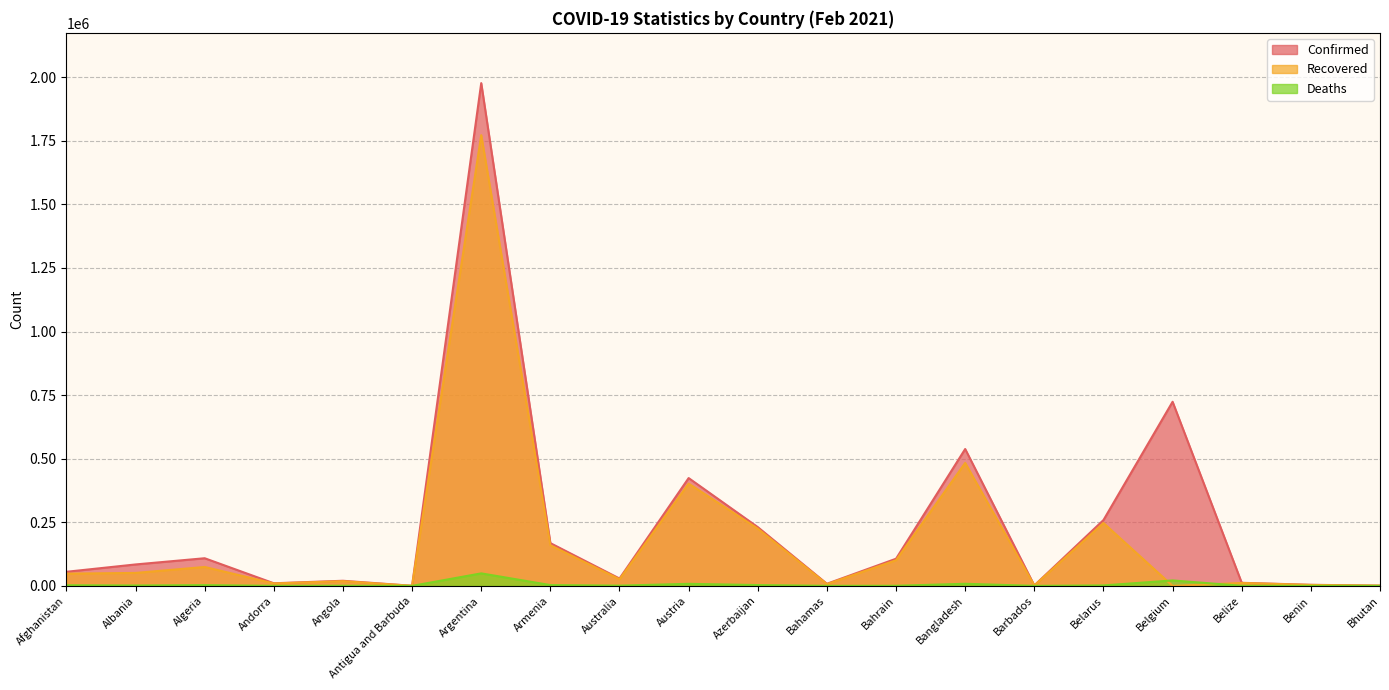

How many lines are shown in the chart?

3